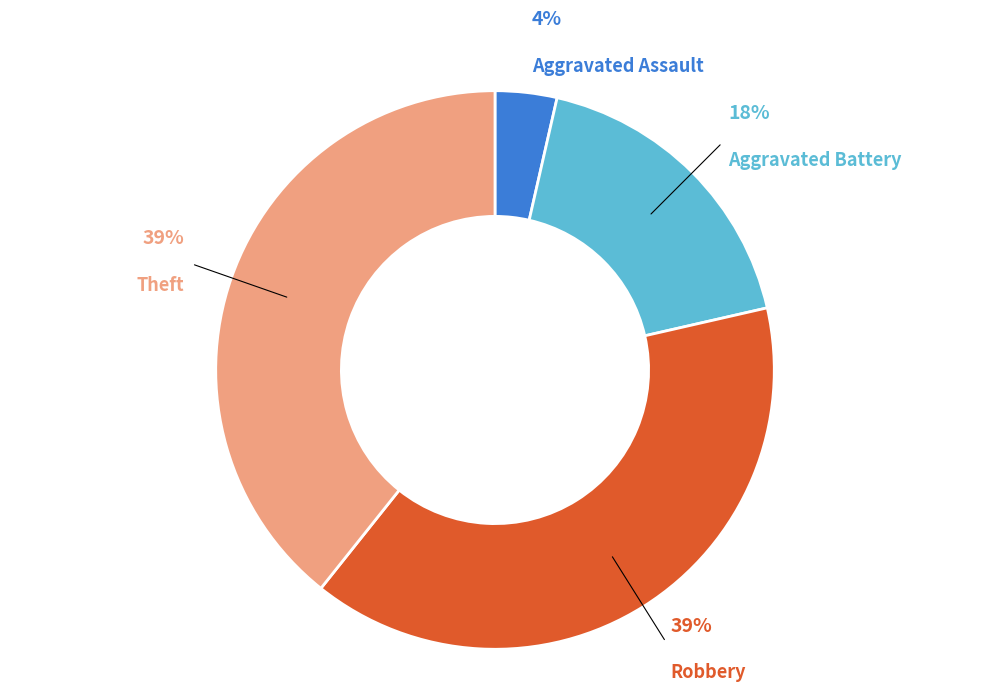

Is there a majority slice in this chart?

No